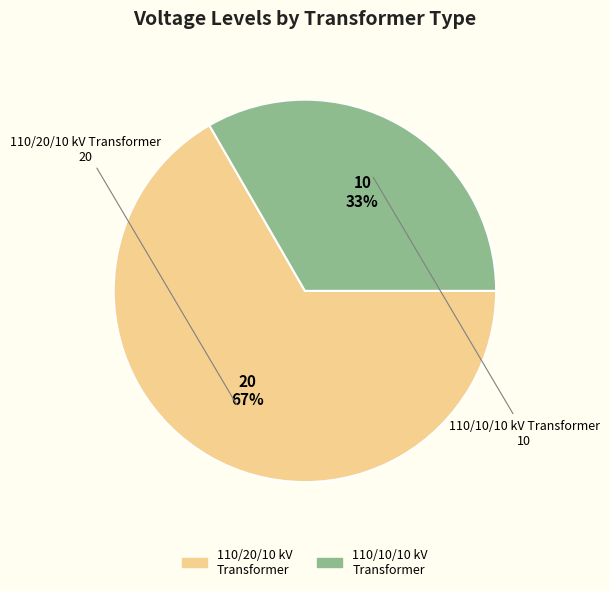

Is there any slice that represents more than half of the pie?

Yes